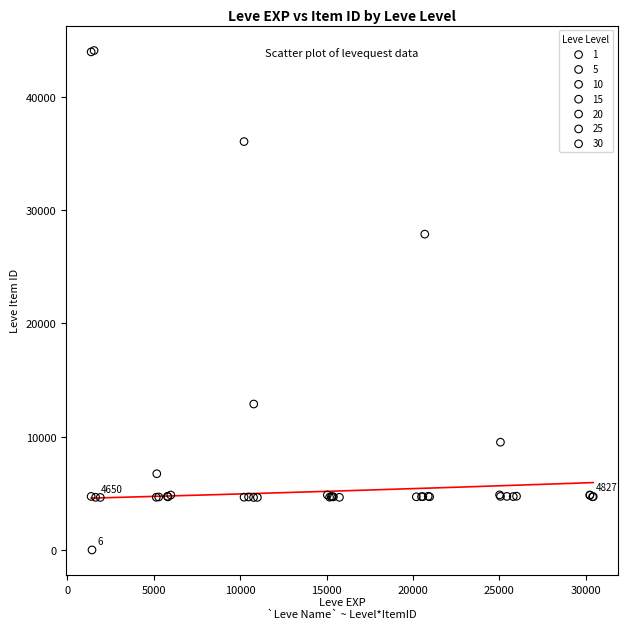

Which series has the largest Y range (max minus min)?

1